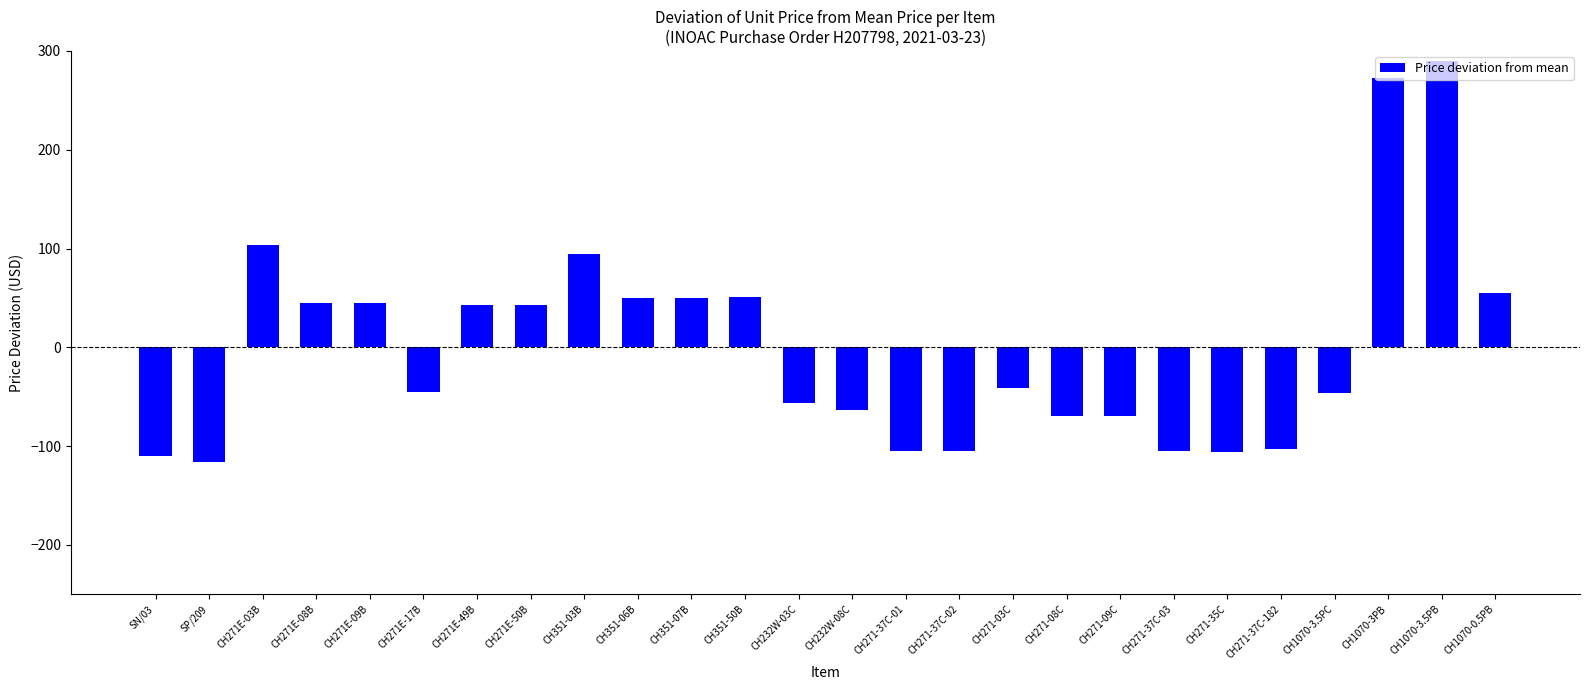

How many data points does each series have?

26